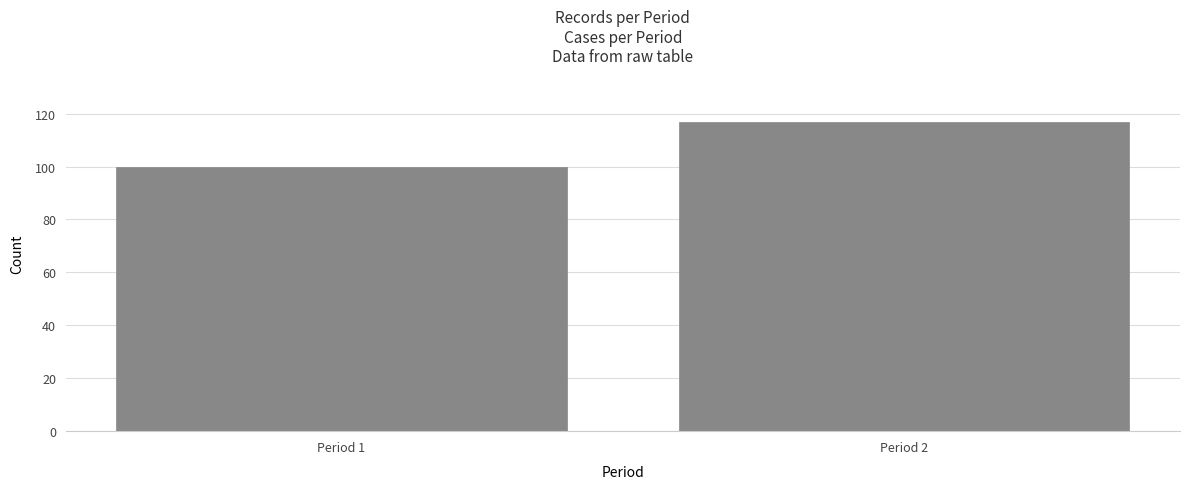

Reading left to right, transcribe all the data shown in this chart.

Period 1=100	Period 2=117